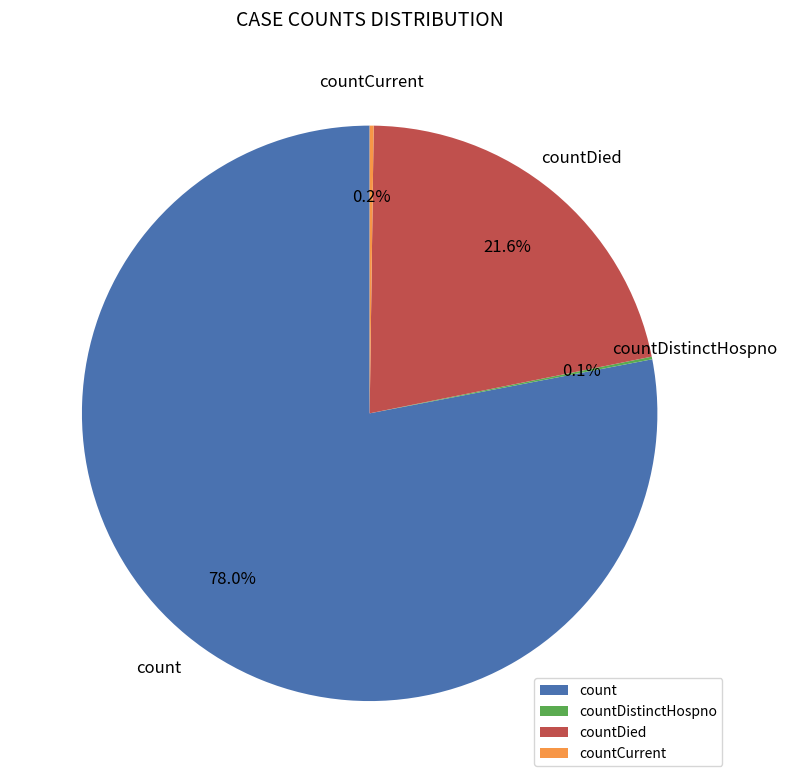

What is the largest slice in the pie chart?

count